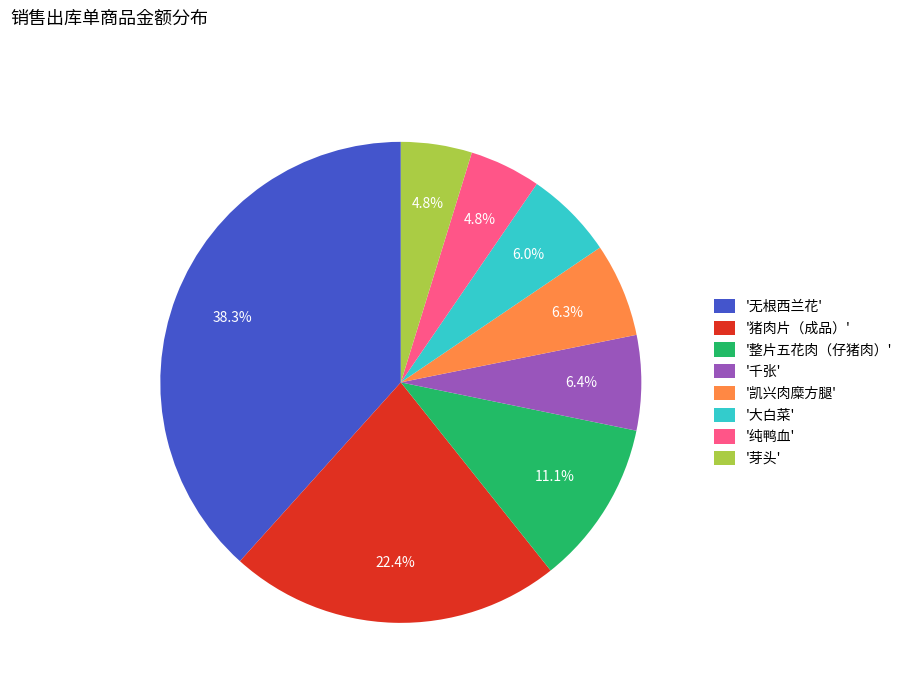

What portion of the pie excludes '大白菜'?

94.0%